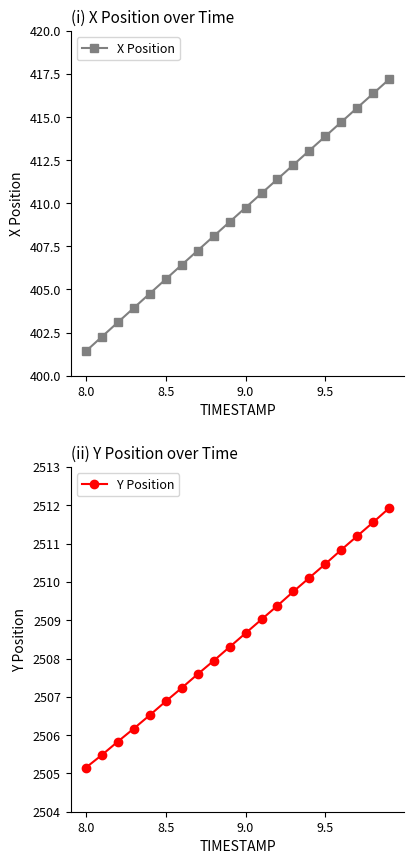

What is the smallest value displayed?

401.4